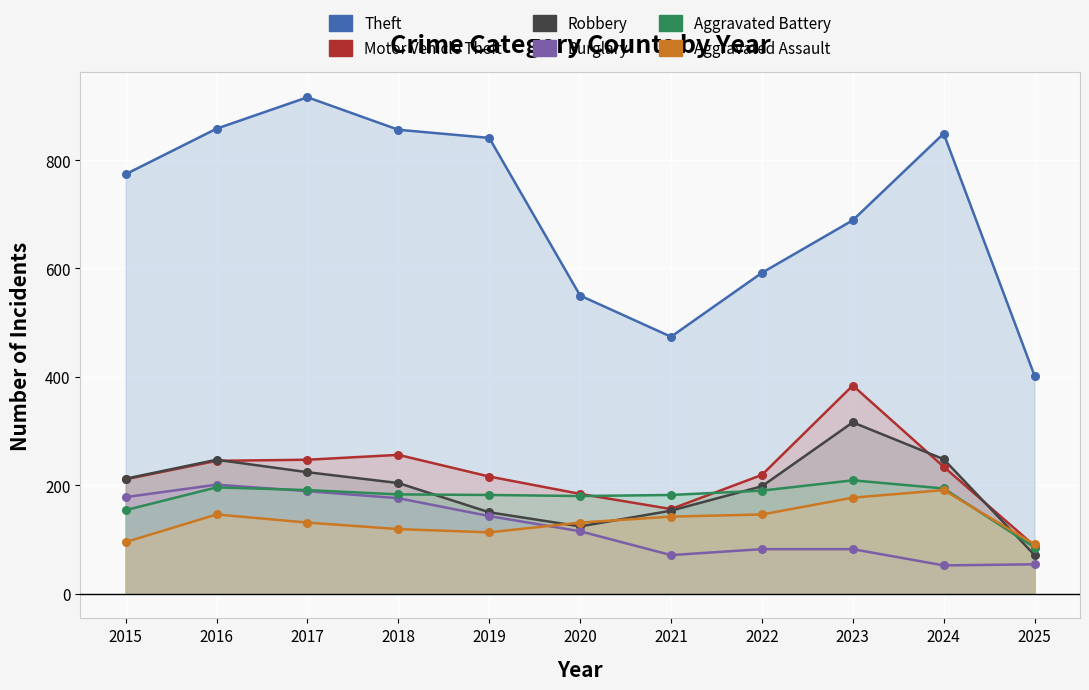

Which series contains the highest Y value?

Theft